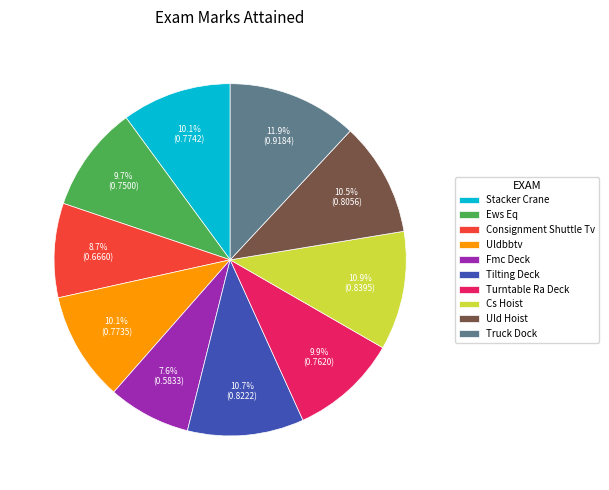

What percentage is the Cs Hoist slice, to the nearest percent?

11%